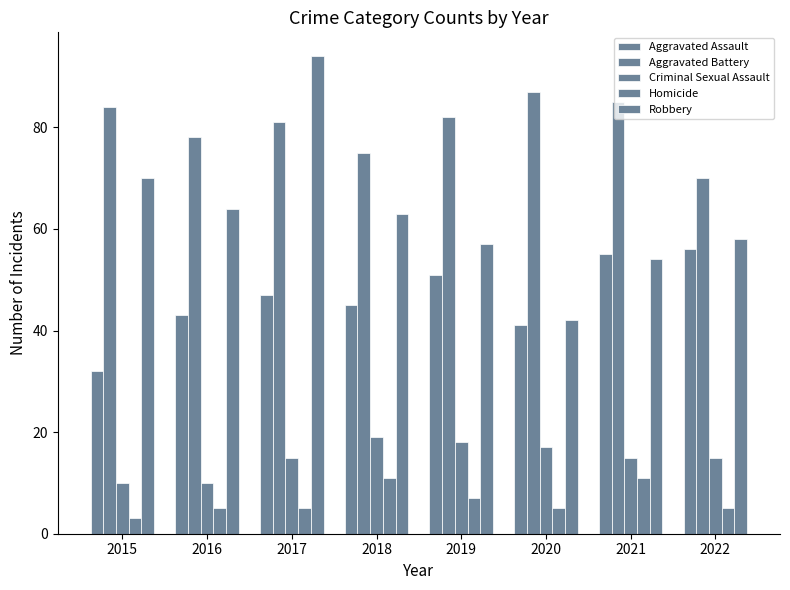

How many data points in Aggravated Assault are less than 47?

4